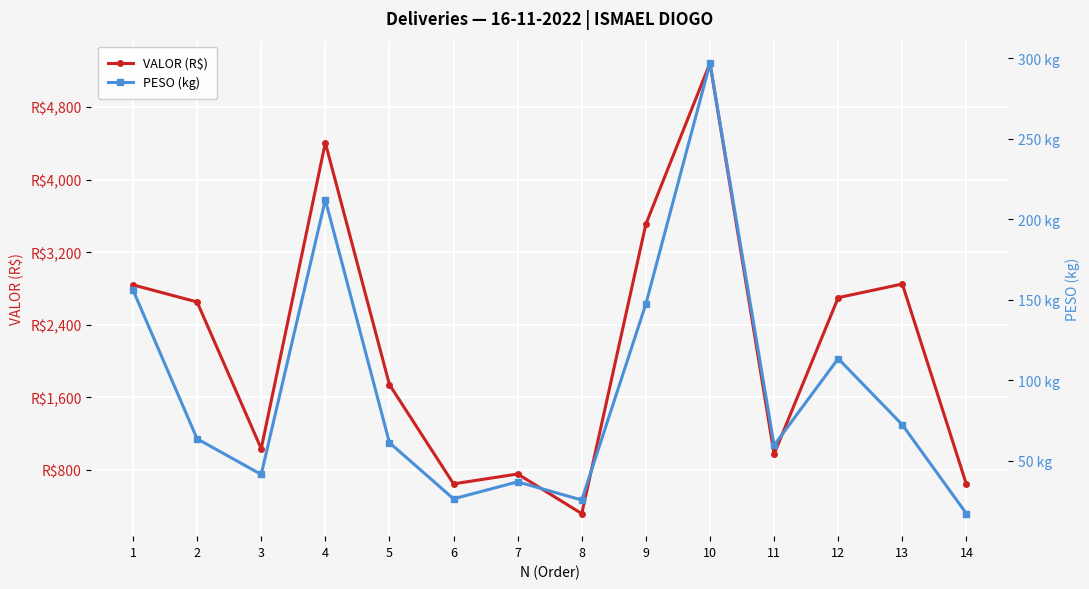

How many values in the PESO (kg) series are below 63?

7